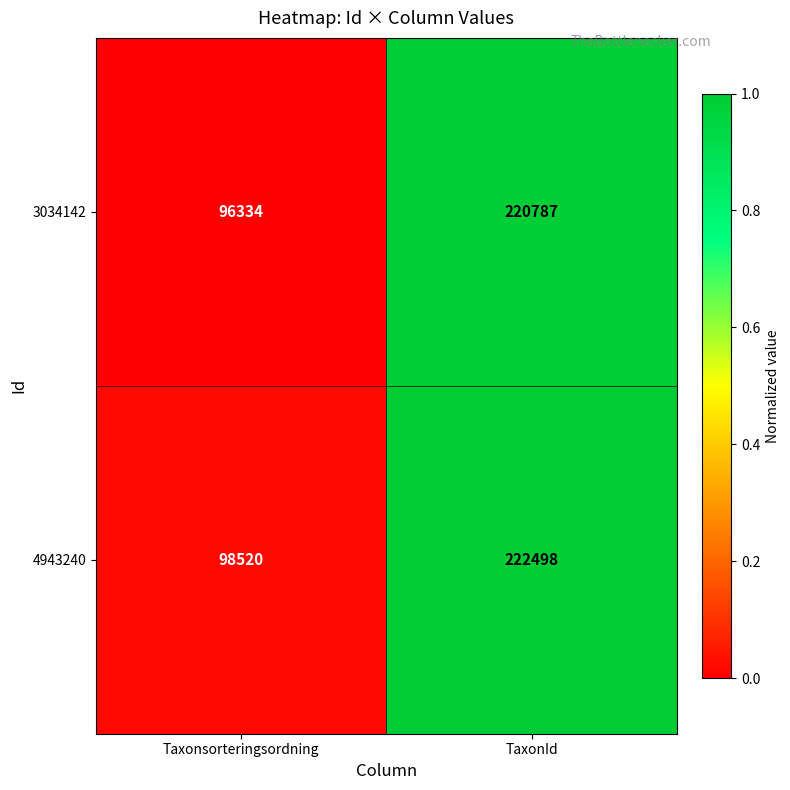

Which series changed the most between Taxonsorteringsordning and TaxonId?

3034142